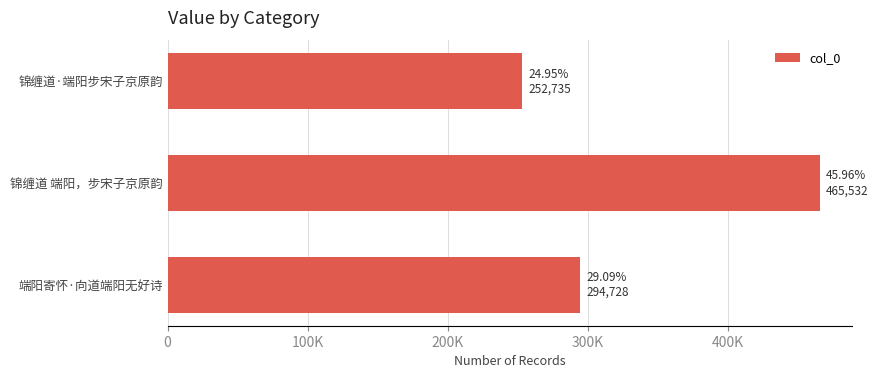

What is the average value?

337665